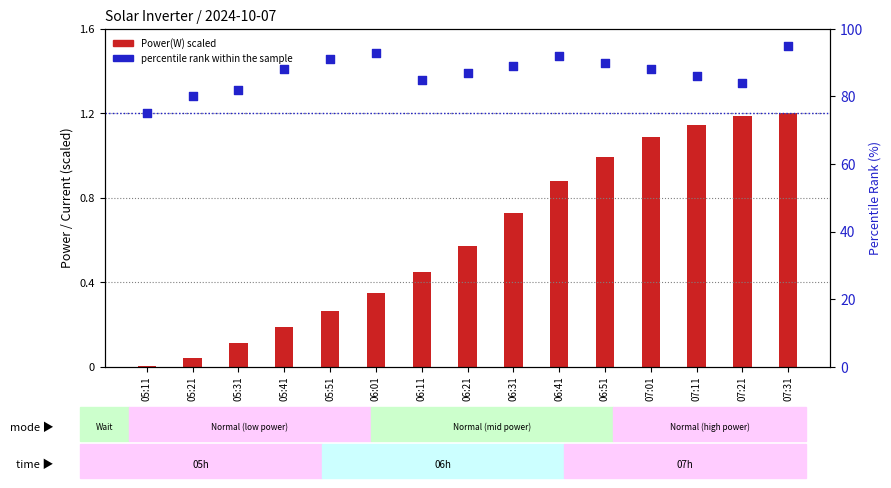

Which series contains the highest Y value?

percentile rank within the sample